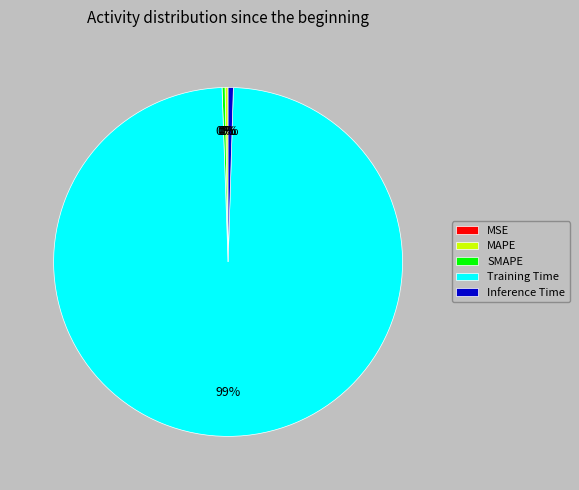

What is the largest slice in the pie chart?

Training Time